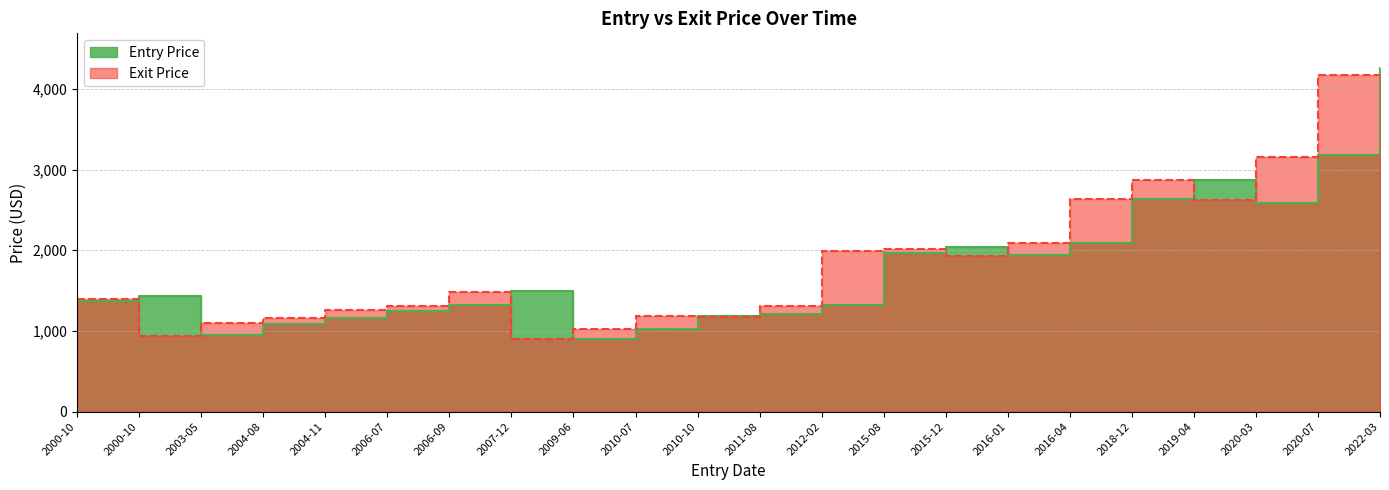

What is the label of the 9th point from the right?

2015-08